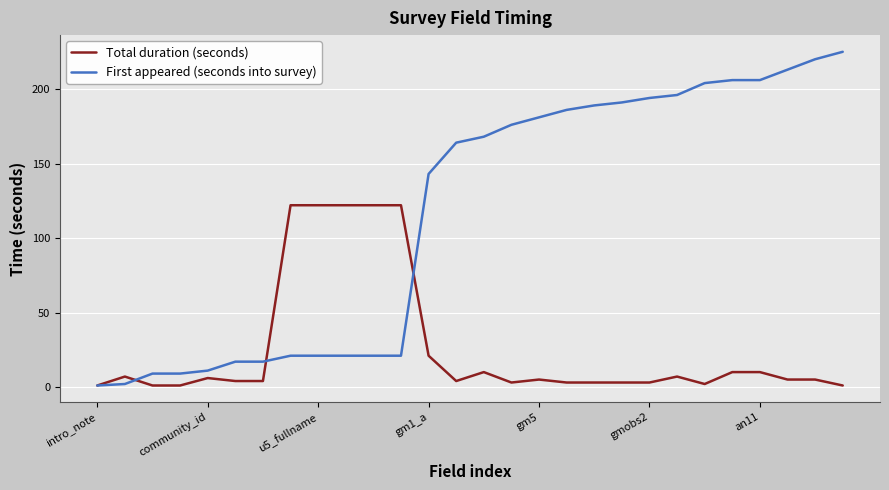

How many lines are shown in the chart?

2